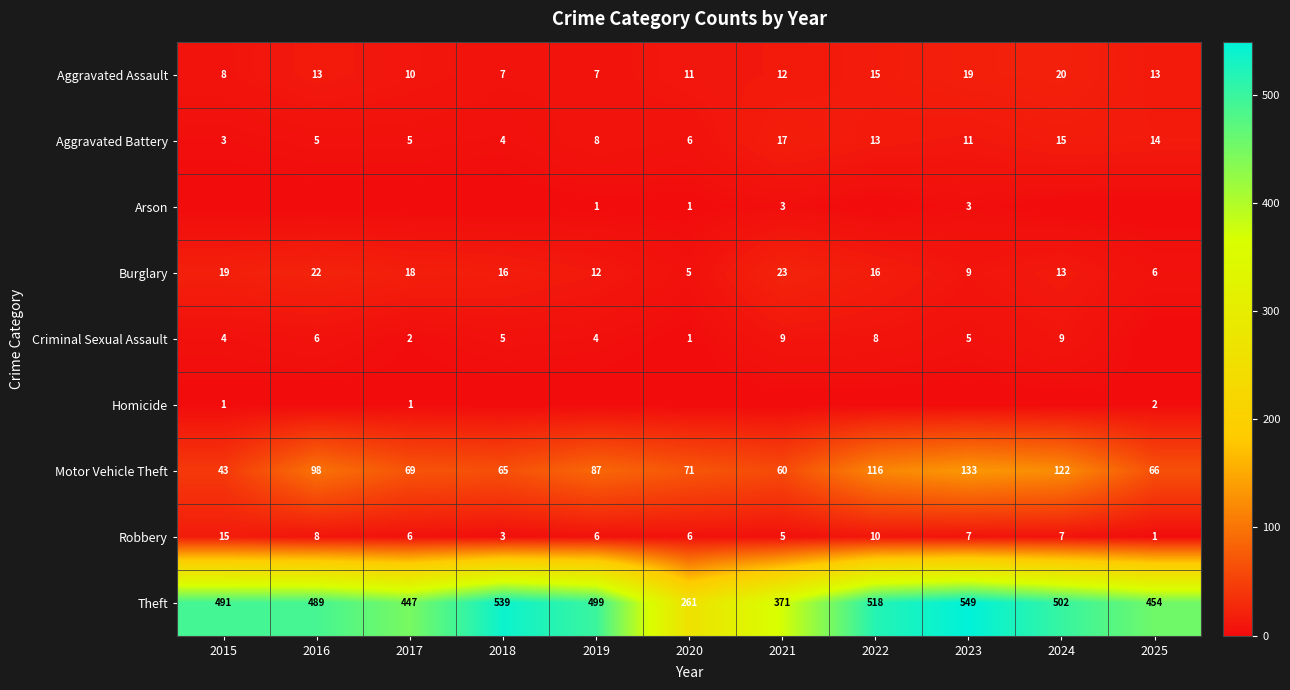

Which category has the lowest value in the Theft series?

2020